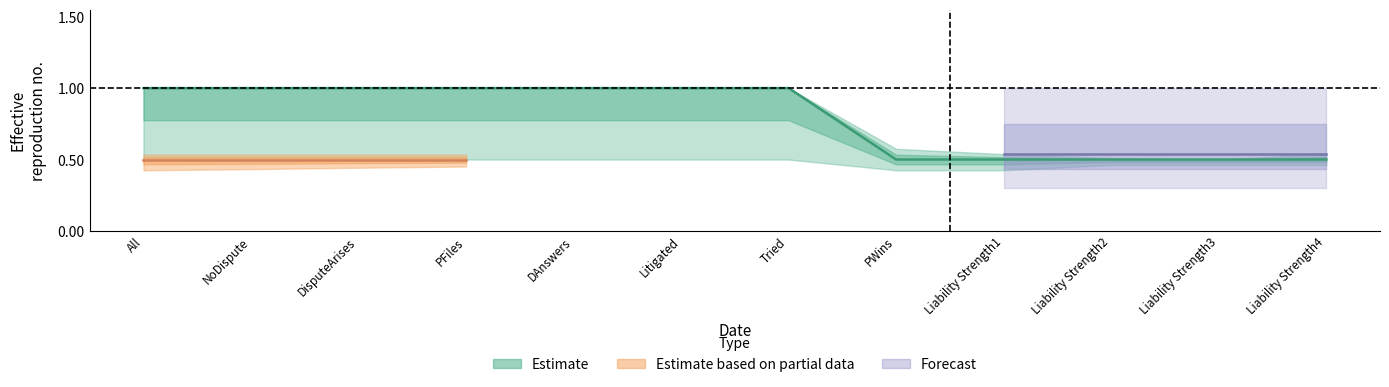

True or false: All has more than 1 points higher than both neighbors.

False